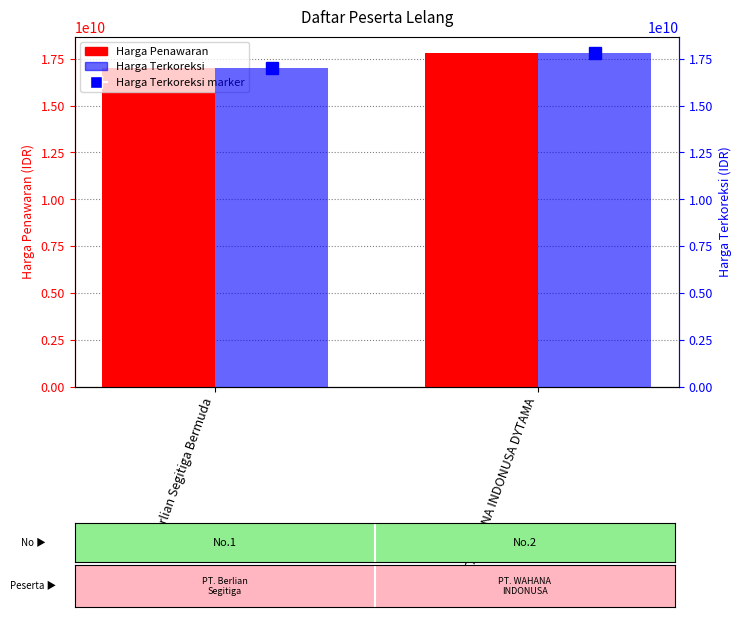

What is the label of the 2nd bar from the right?

PT. Berlian Segitiga Bermuda